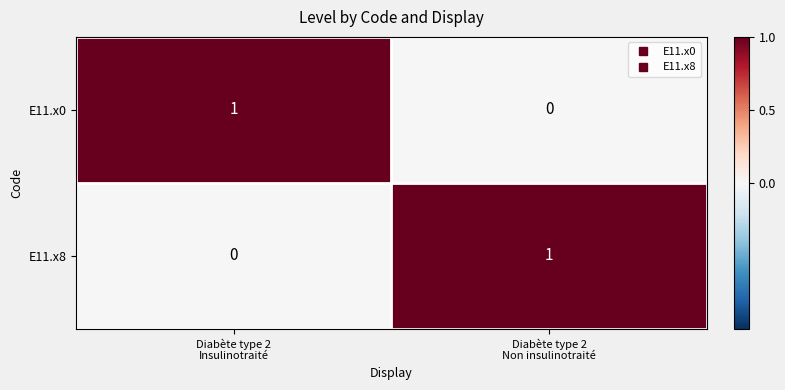

How many series are shown in this chart?

2